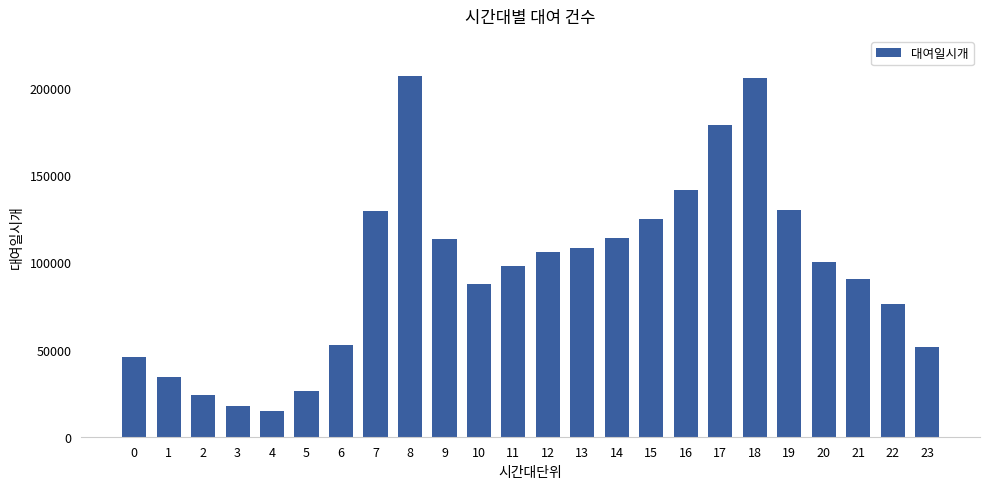

Between 7 and 18, which is larger?

18